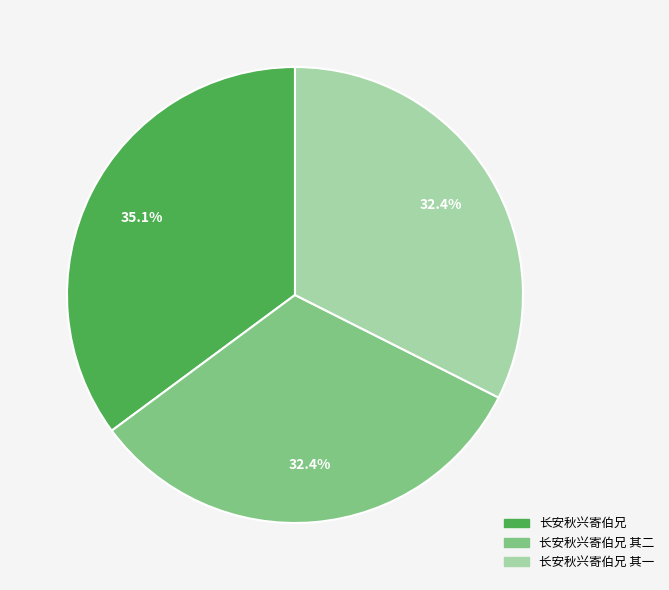

Does any single category account for the majority?

No